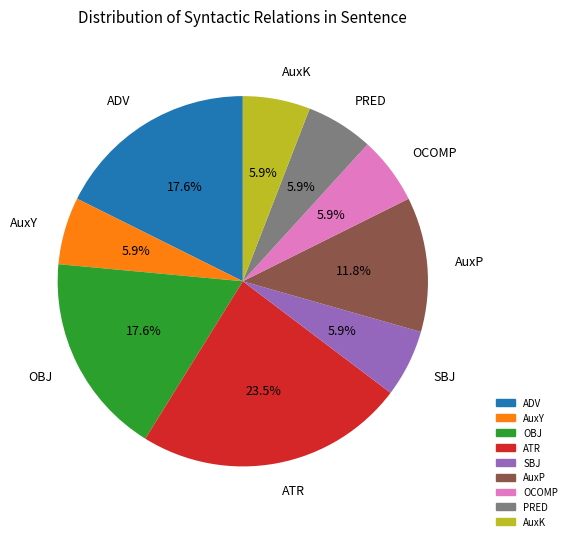

Does any single category account for the majority?

No